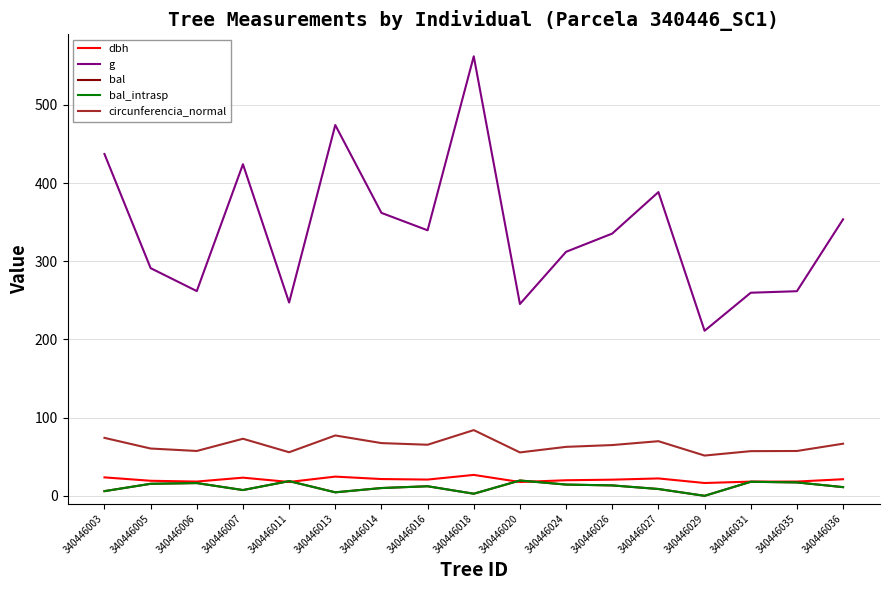

The value of bal at 340446005 is 22.8. True or false?

False